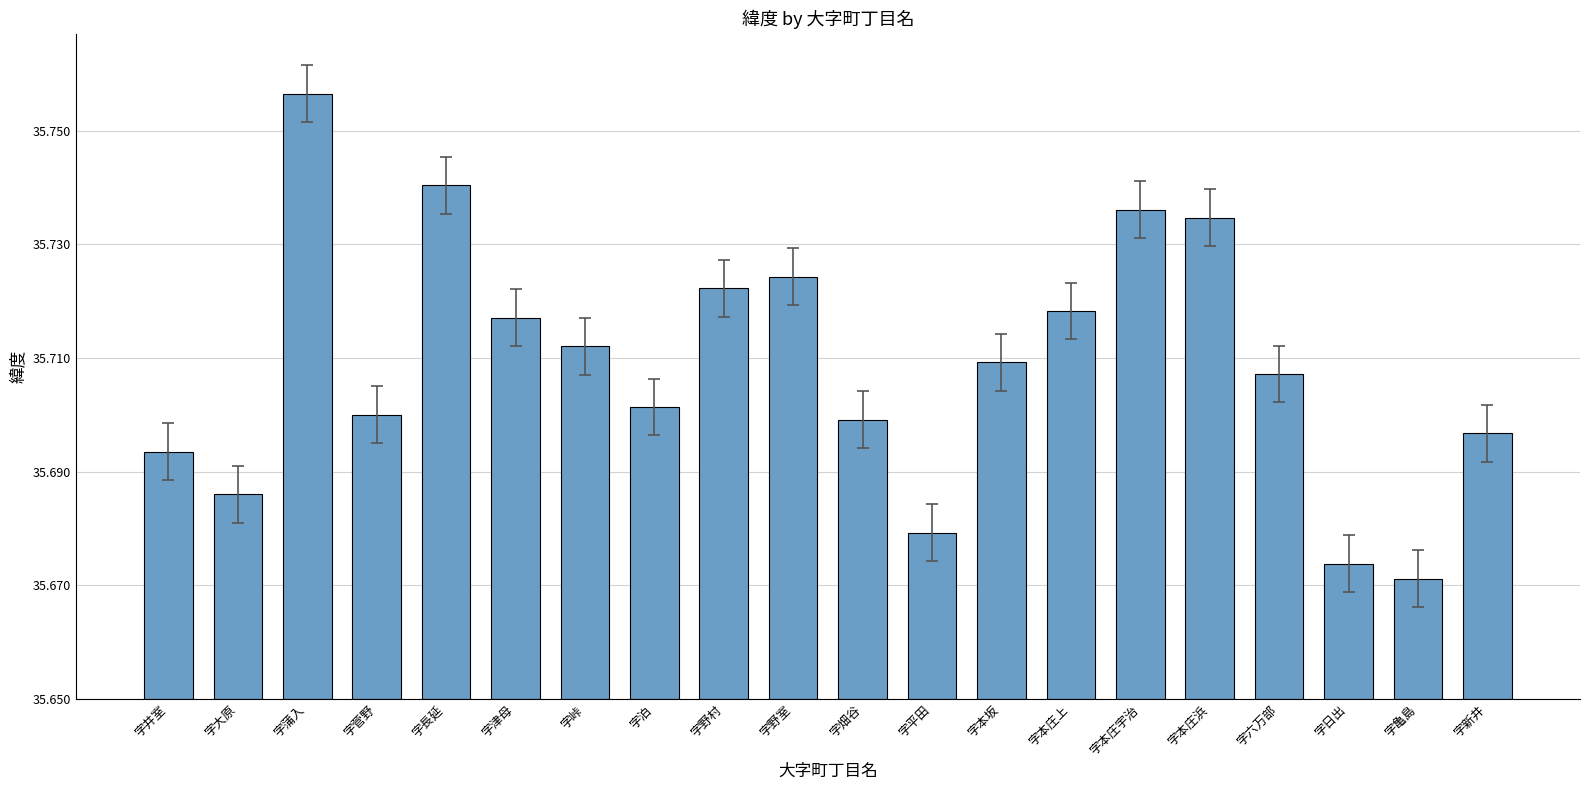

Are the bars horizontal?

No